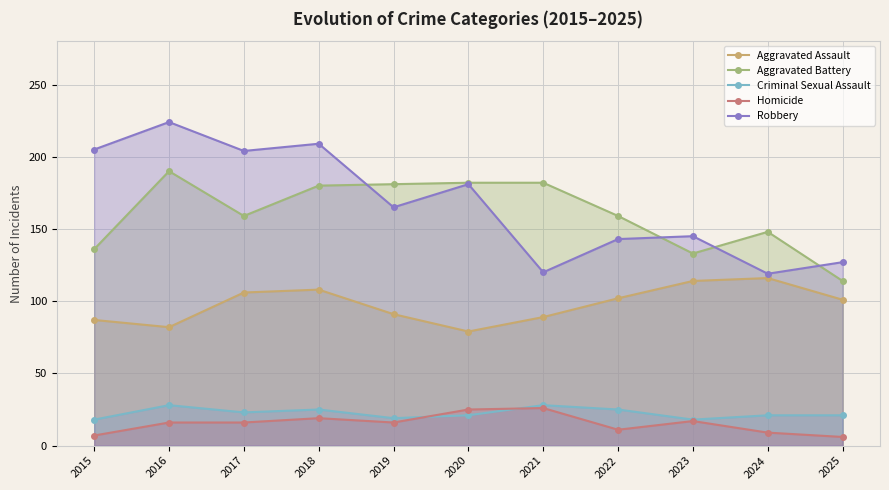

True or false: Aggravated Assault and Homicide intersect in this chart.

False